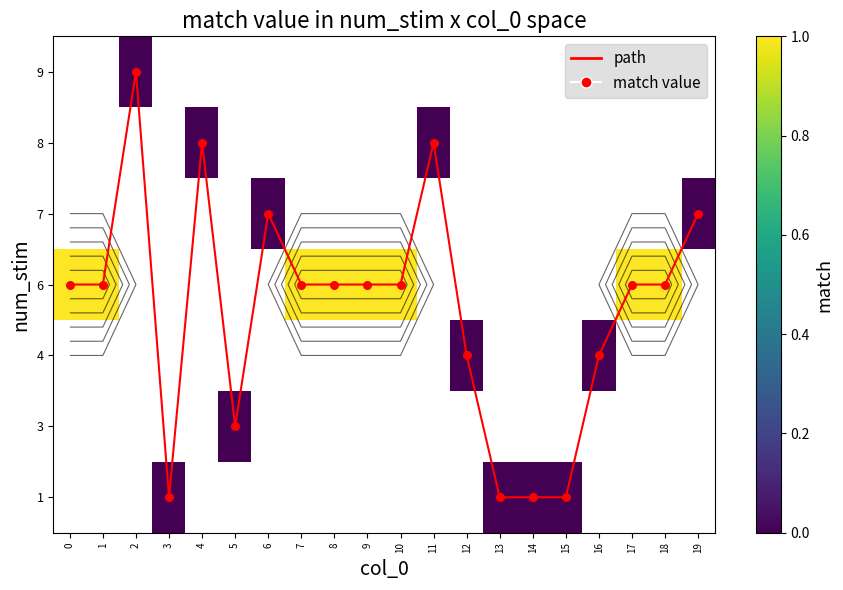

Between 11 and 14, which series saw the biggest shift?

path